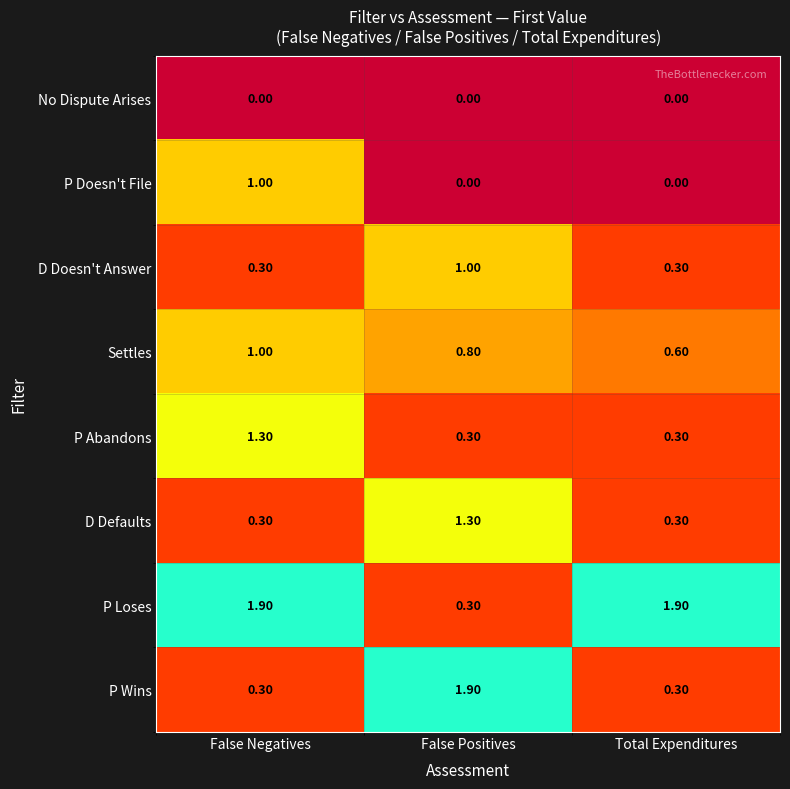

Which series has the largest total across all categories?

P Loses